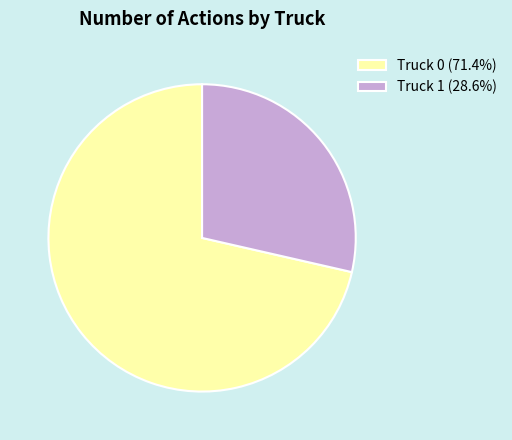

What is the smallest slice in the pie chart?

Truck 1